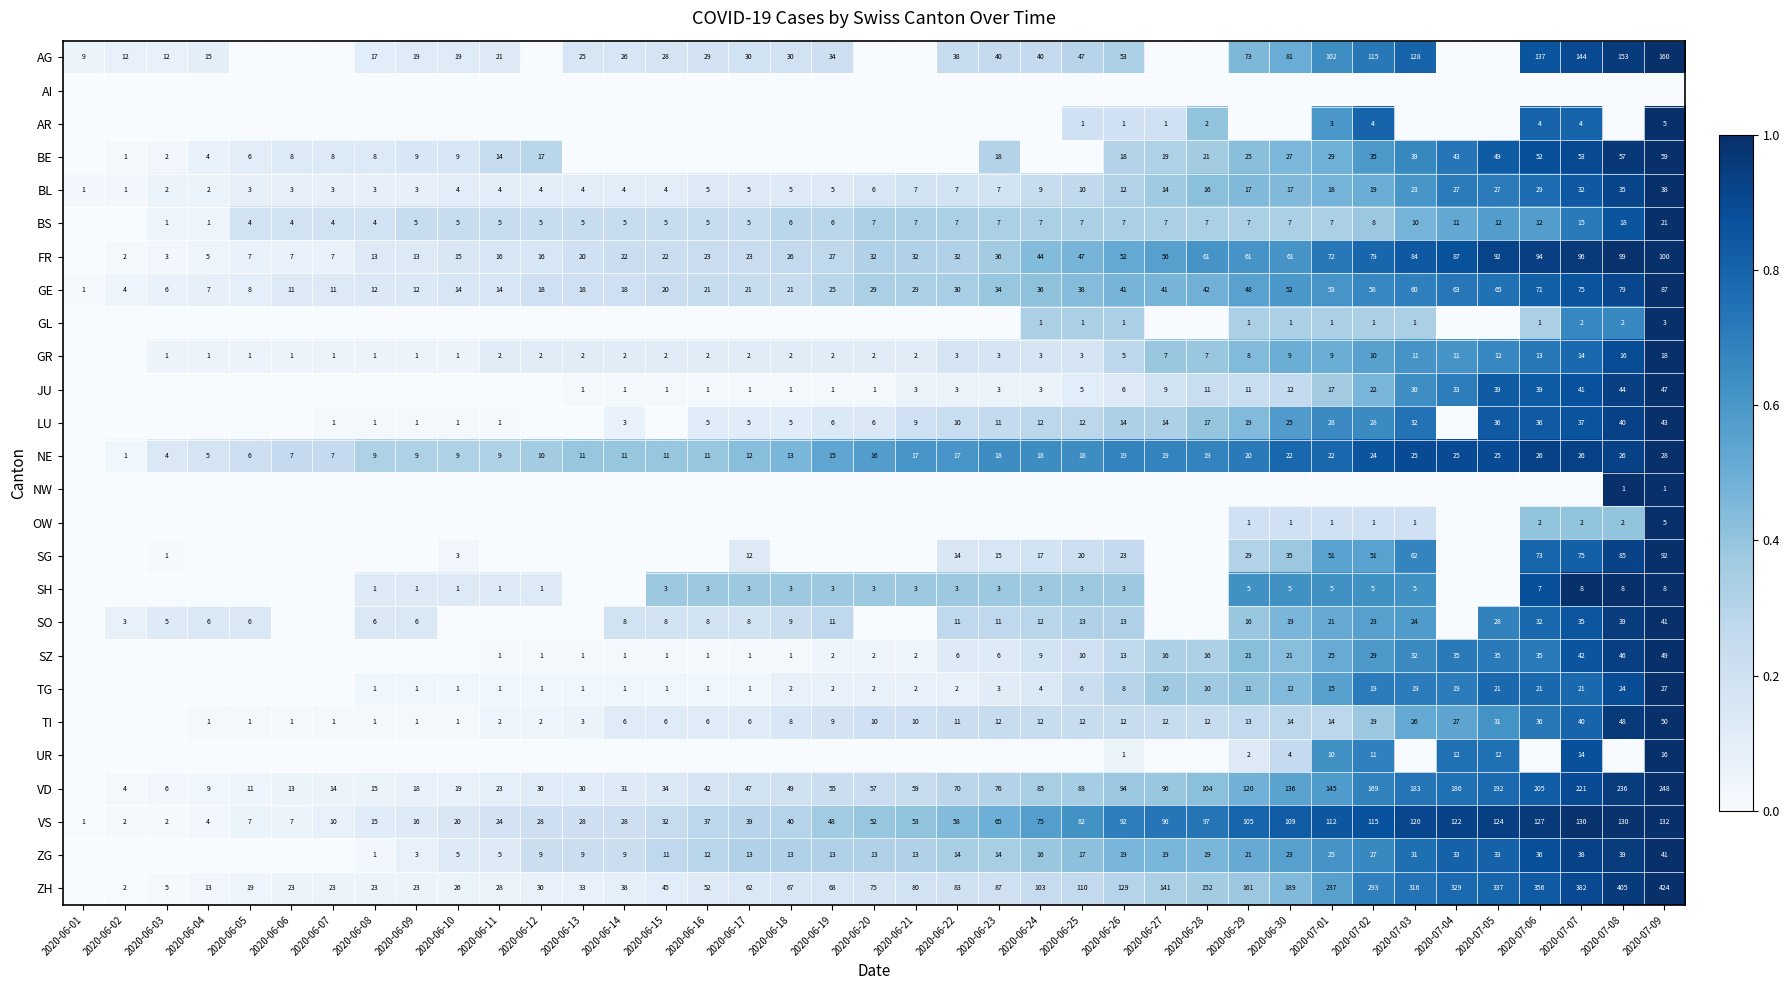

What is the maximum value for BL?

38